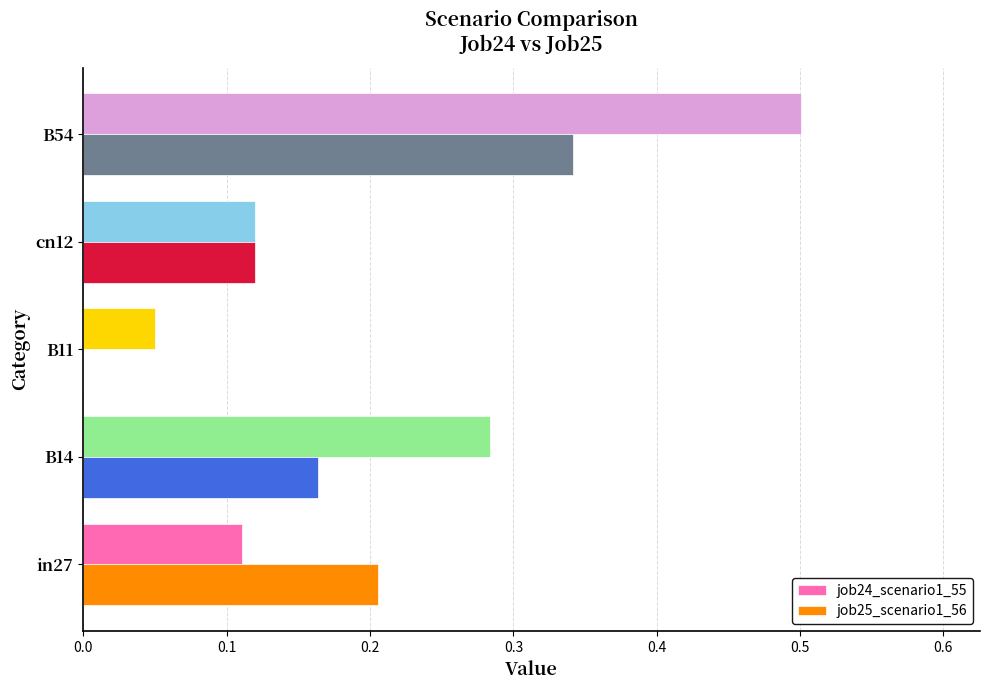

What is the sum of all job25_scenario1_56 values?

0.8